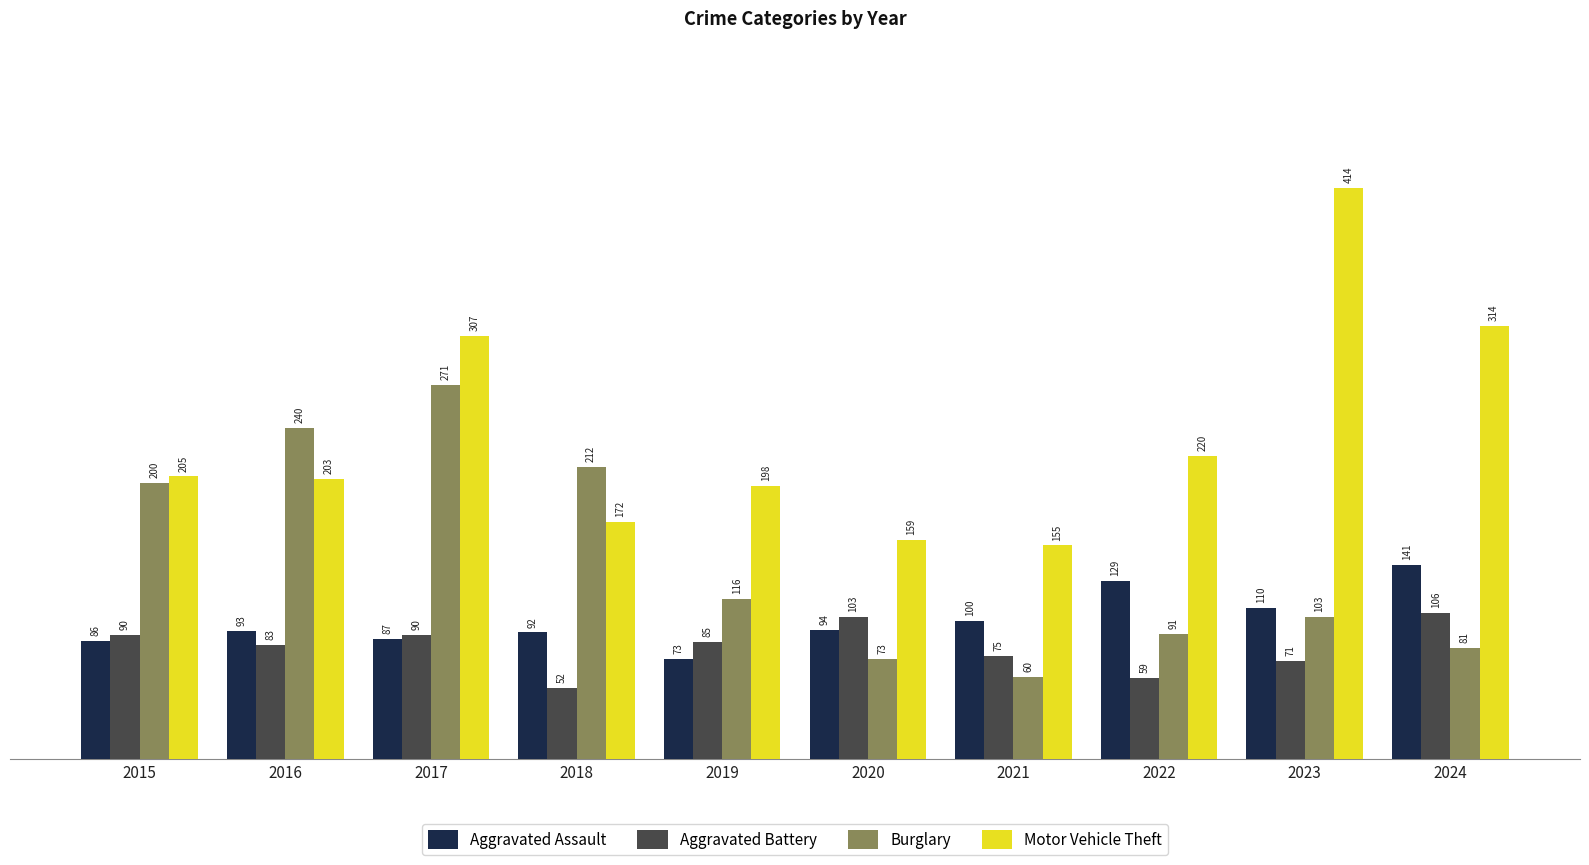

What is the difference between the maximum and minimum values in the Burglary series?

211